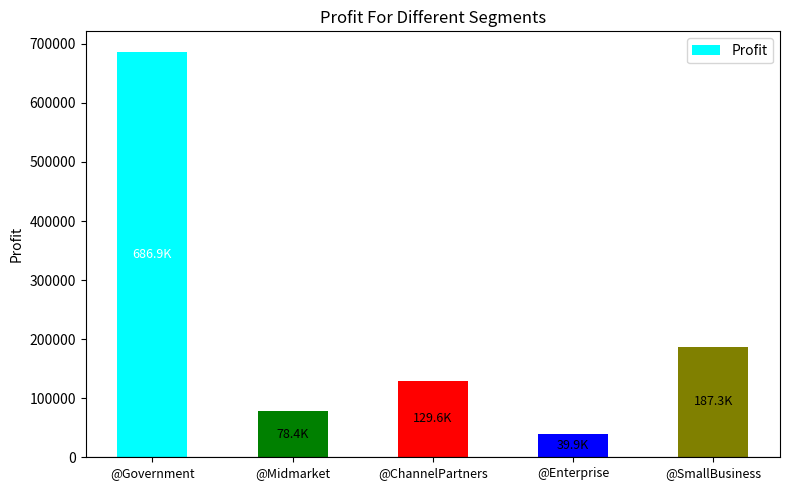

What is the difference between the second highest and second lowest values?

108905.0